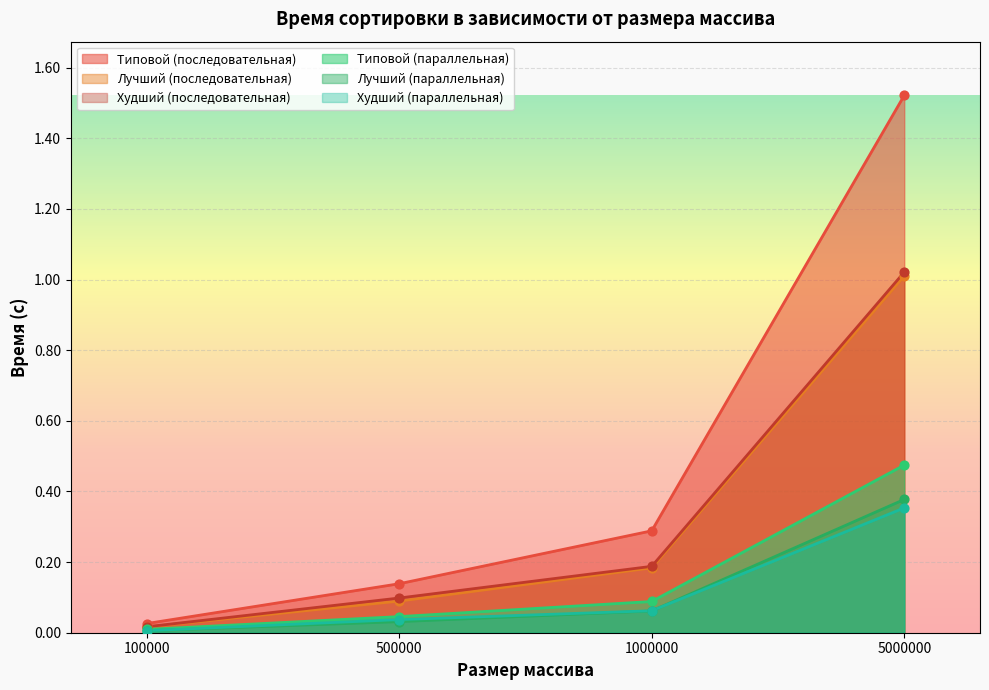

Which series has the widest spread of Y values?

Типовой (последовательная)